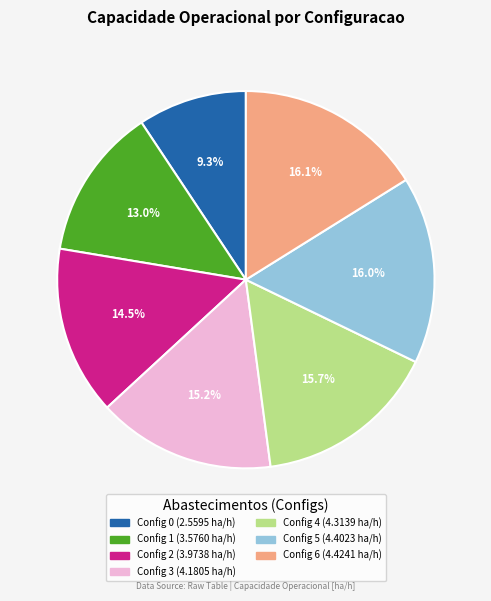

Is there a majority slice in this chart?

No